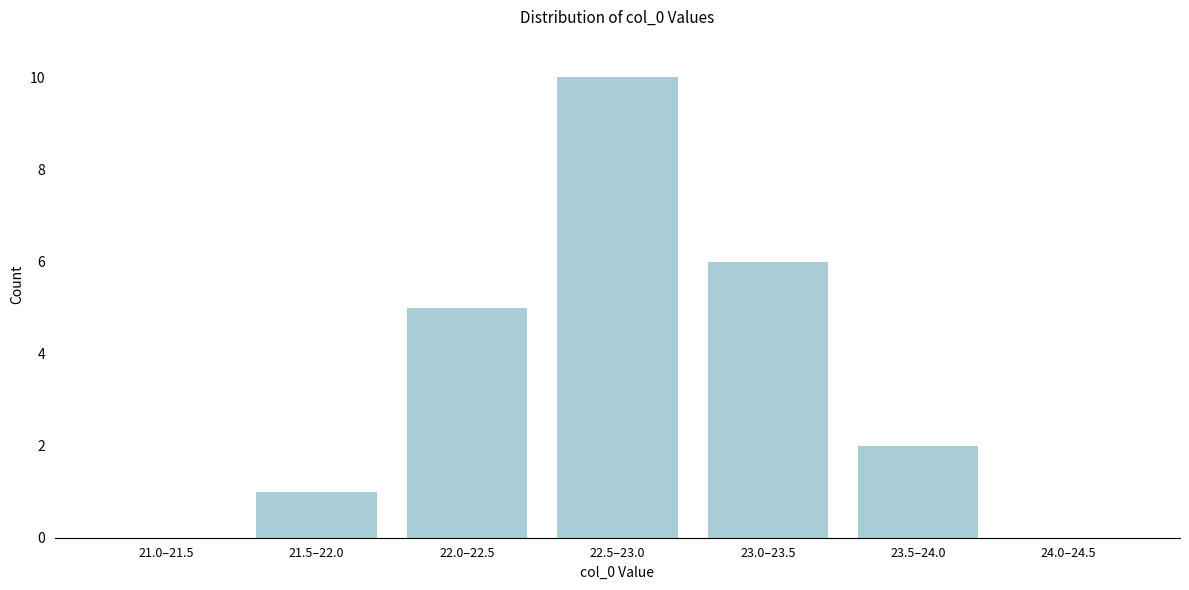

Reading right to left, what are all the values shown in this chart?

24.0–24.5=0	23.5–24.0=2	23.0–23.5=6	22.5–23.0=10	22.0–22.5=5	21.5–22.0=1	21.0–21.5=0